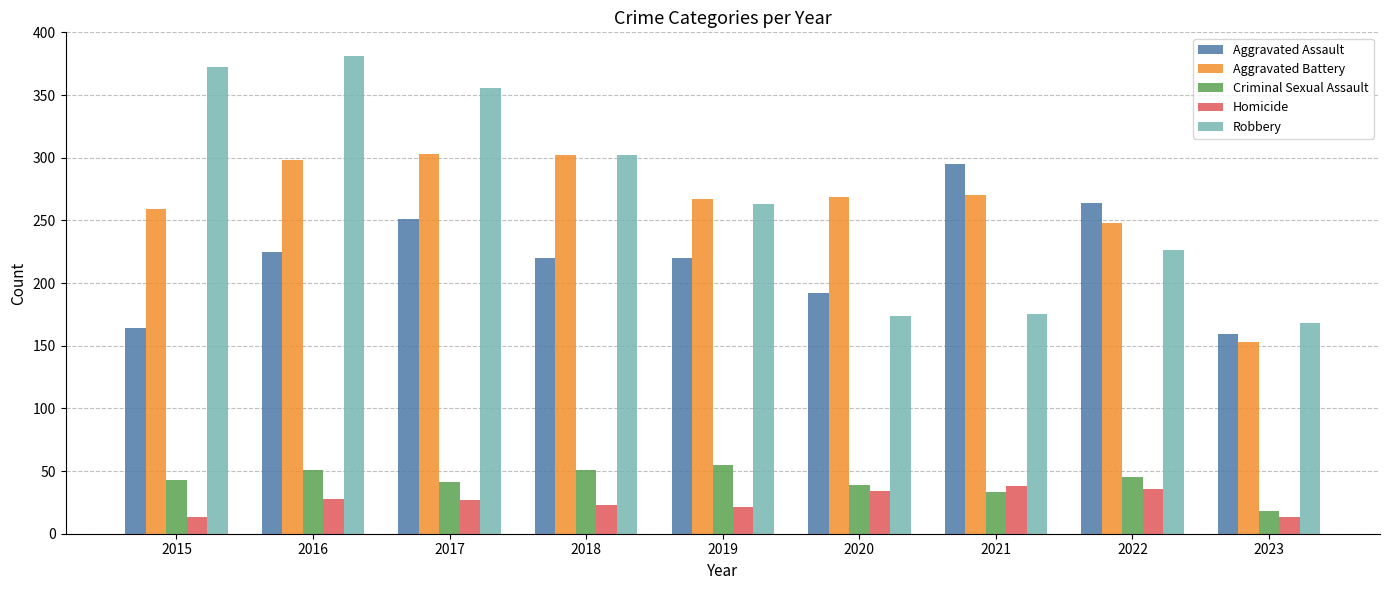

What is the average value of the Aggravated Battery series?

263